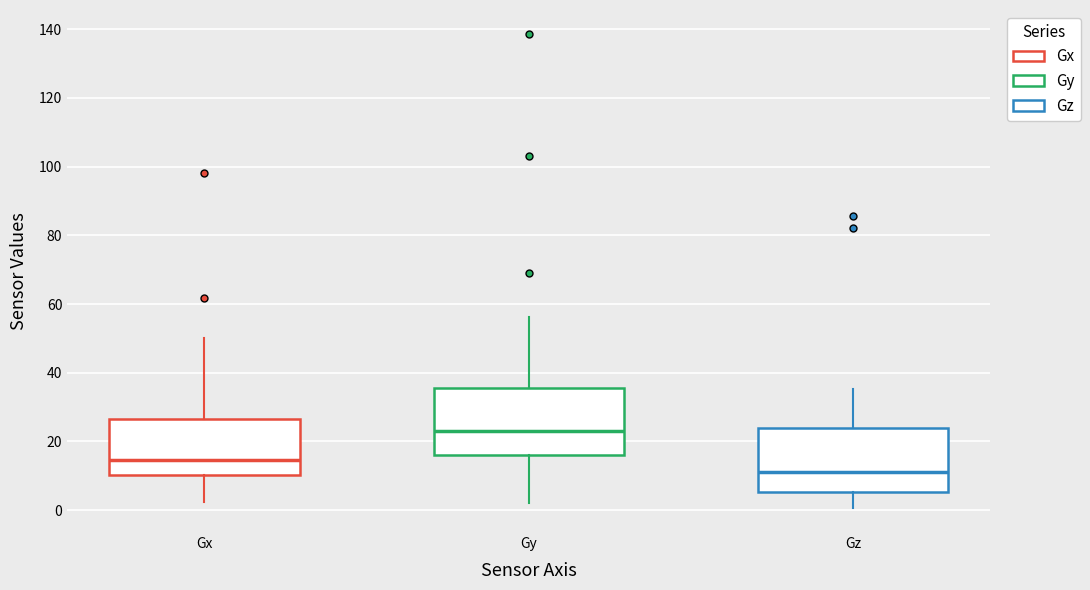

Reading left to right, transcribe this box plot: for each box, give where its median line is, the range the box spans, and where its two whiskers end, as read against the y-axis. The values are not printed on the chart, so give them approximately, as read against the axis.

Gx: median 14, box 10 to 26, whiskers 2 to 50
Gy: median 24, box 16 to 36, whiskers 2 to 56
Gz: median 12, box 6 to 24, whiskers 0 to 36